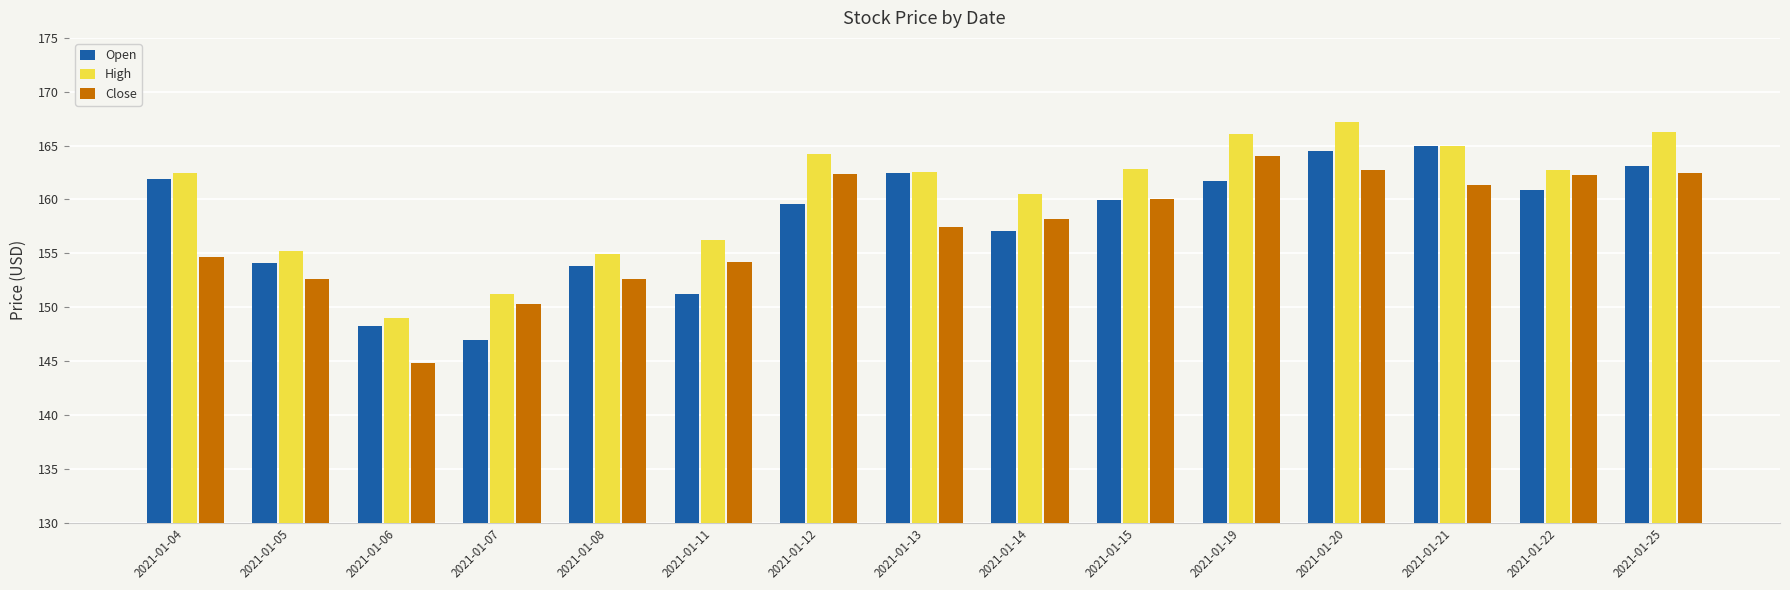

How many data points does each series have?

15